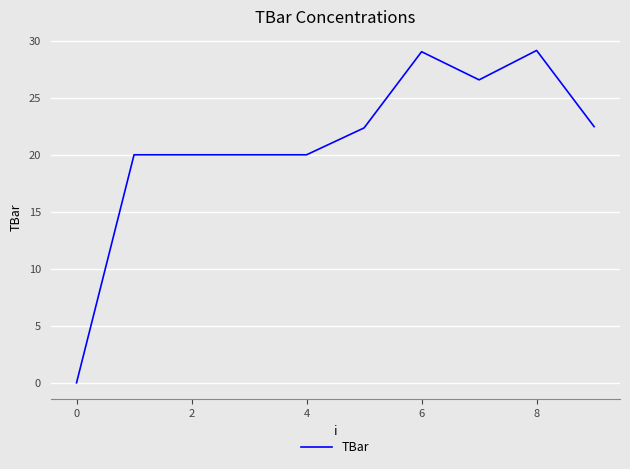

What is the maximum value shown in the chart?

29.2